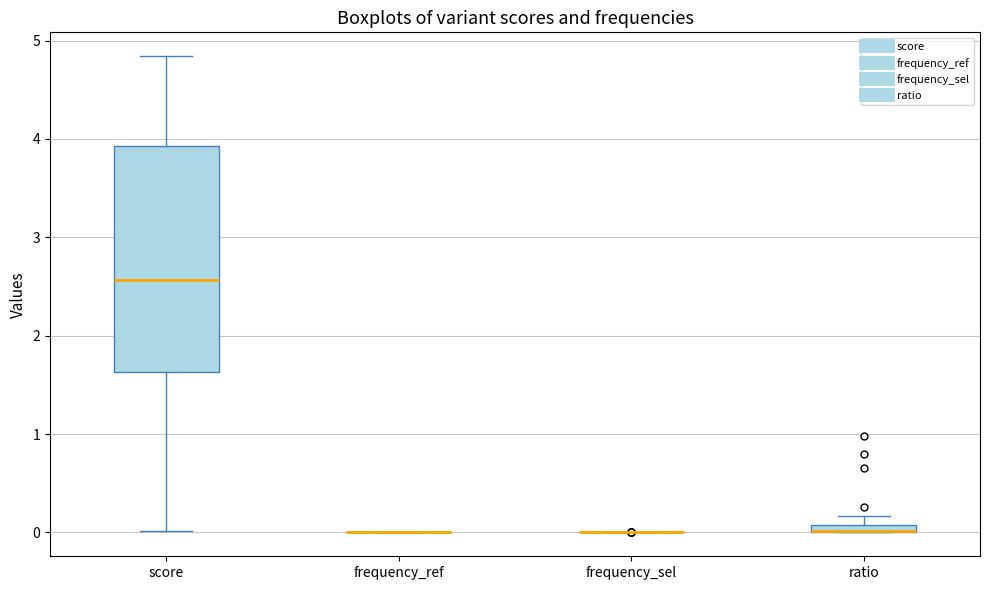

Comparing the boxes themselves (not the whiskers), which one is the tallest?

score